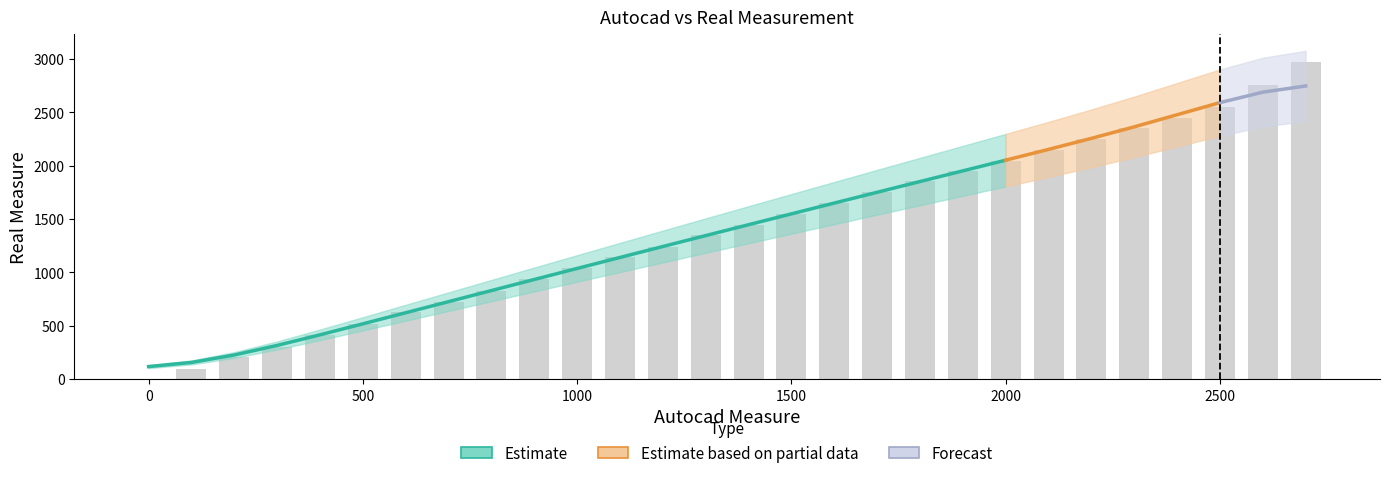

What is the ratio of the value at 400 to the value at 2200?

0.2